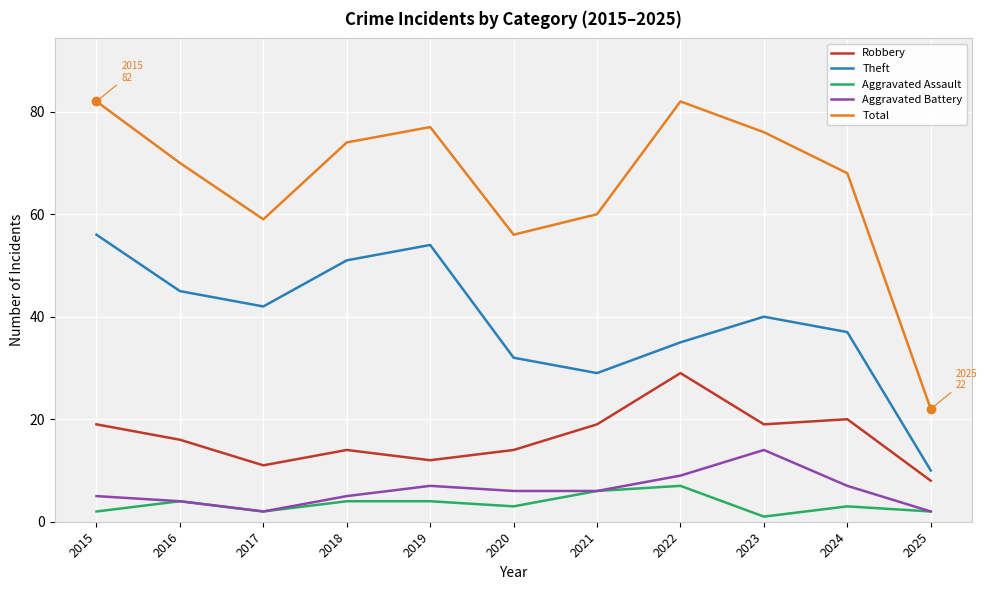

At which label does Total first exceed 70?

2015